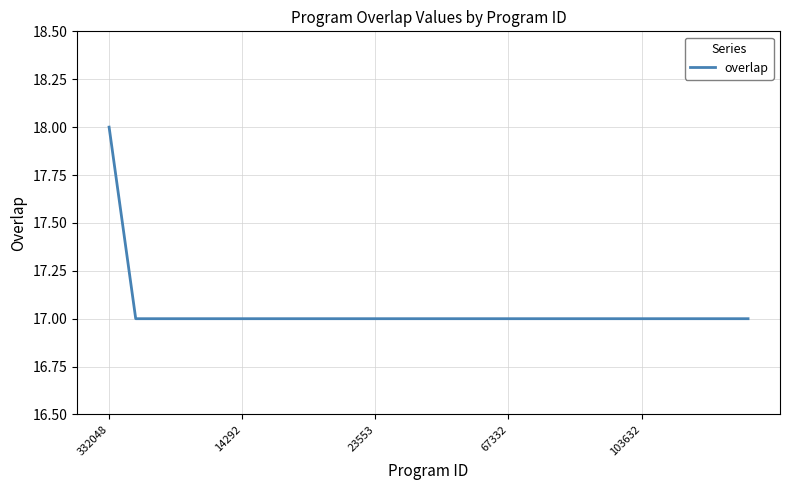

What is the greatest value displayed?

18